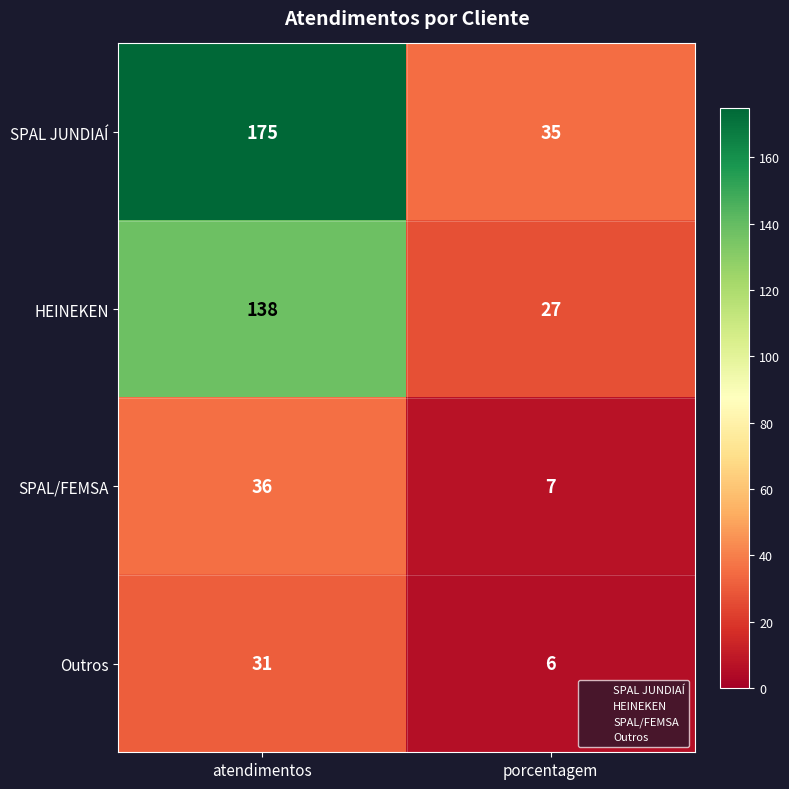

What is the average value of the SPAL JUNDIAÍ series?

105